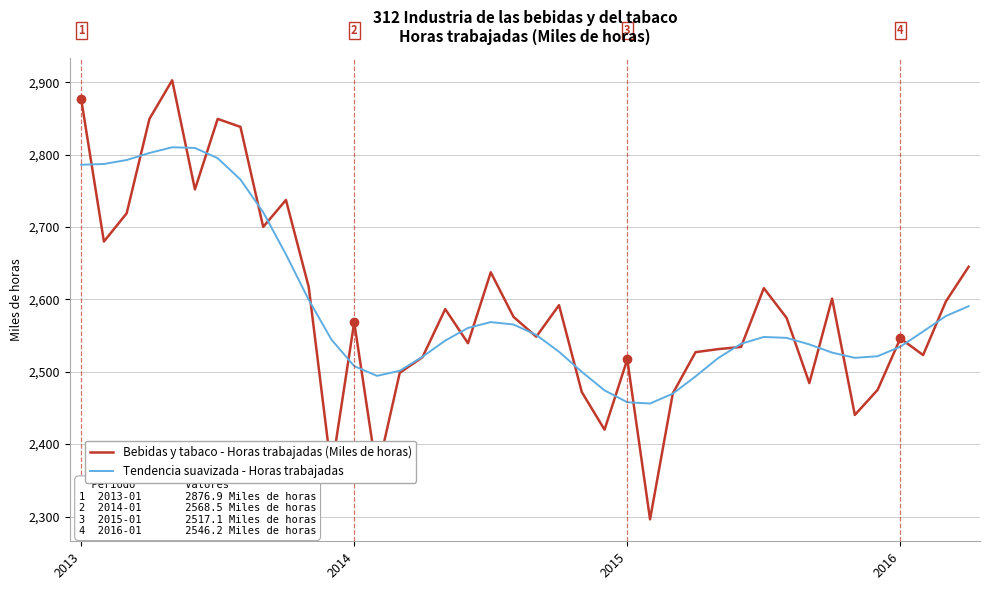

Rank the series by their maximum value, from highest to lowest.

Bebidas y tabaco - Horas trabajadas (Miles de horas), Tendencia suavizada - Horas trabajadas